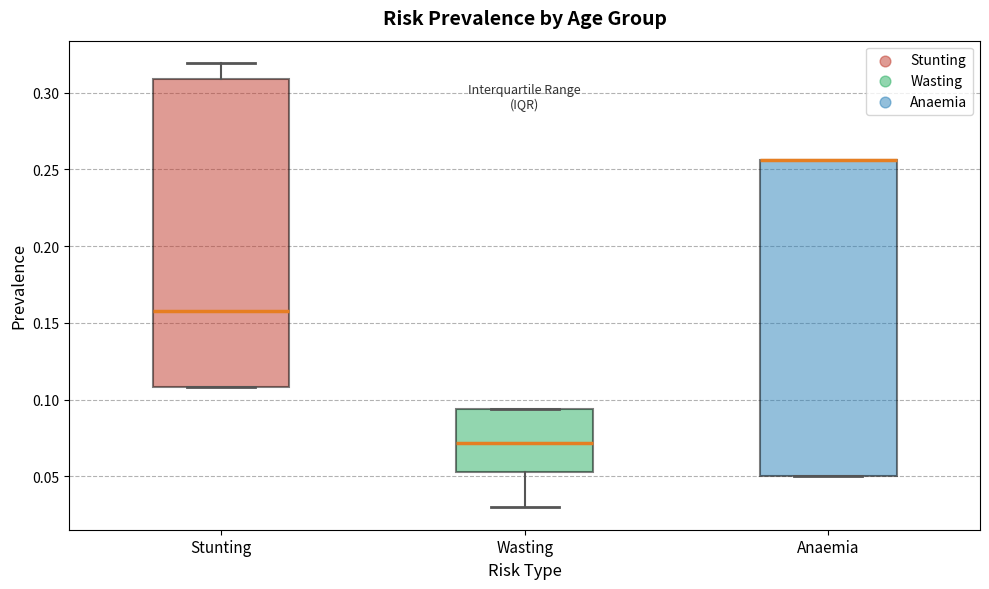

Comparing the boxes themselves (not the whiskers), which one is the tallest?

Anaemia